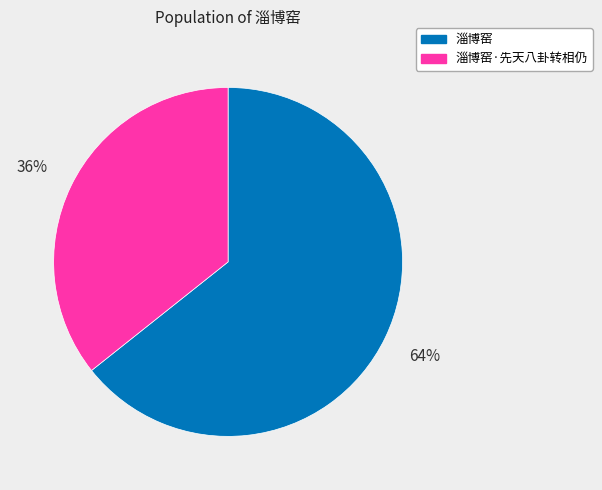

How many slices are in this pie chart?

2